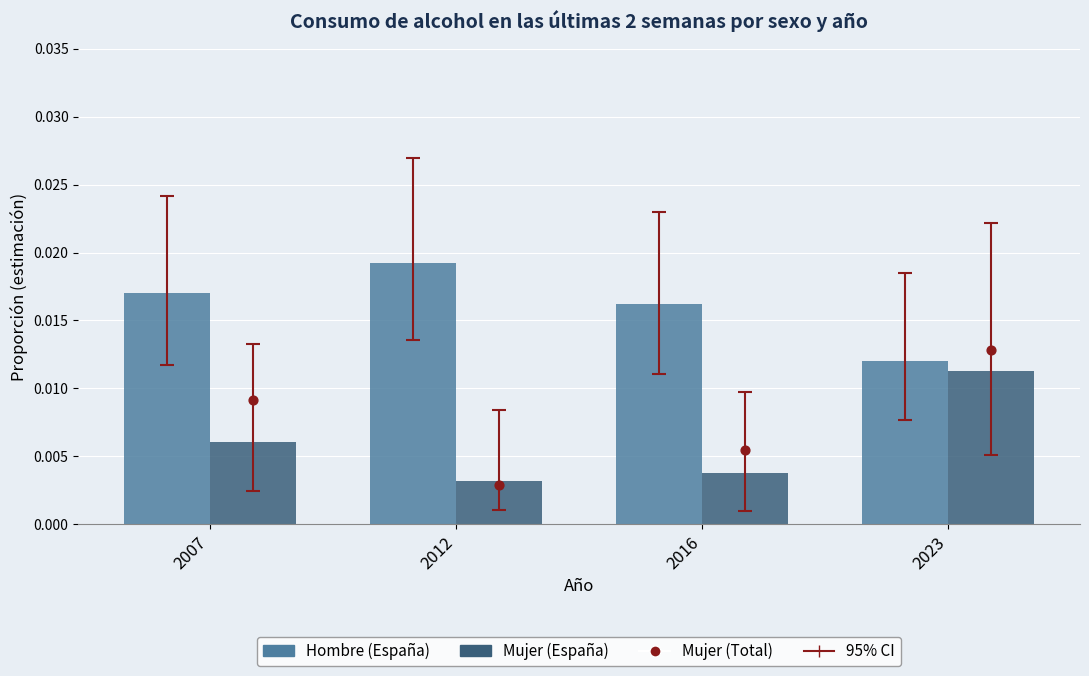

Which series has the largest total across all categories?

Hombre (España)